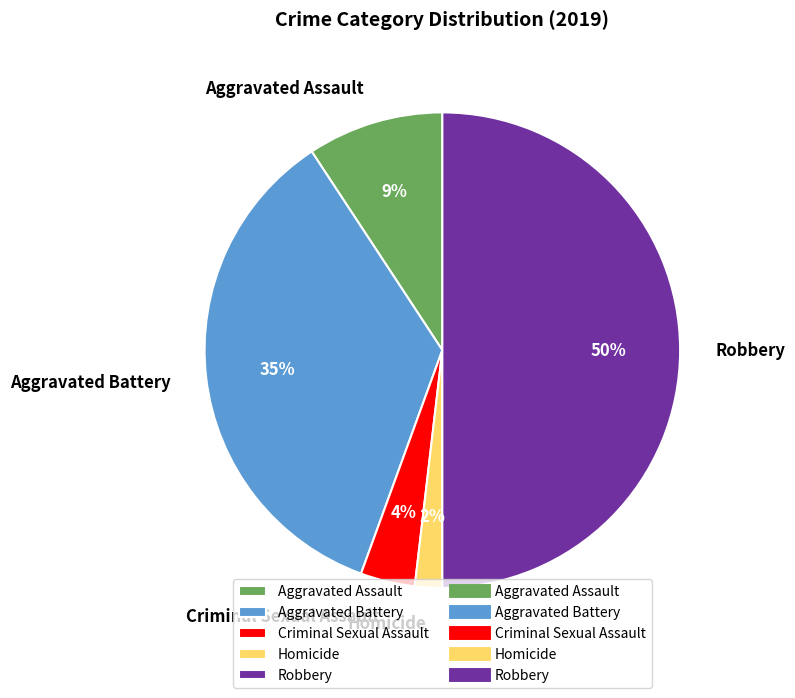

Which category has the biggest portion of the pie?

Robbery